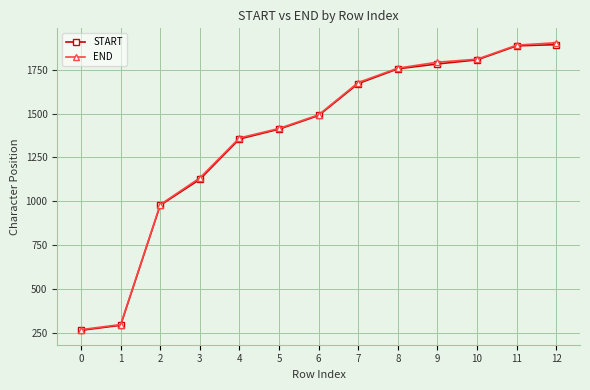

What is the total value across all series at 6?

2982